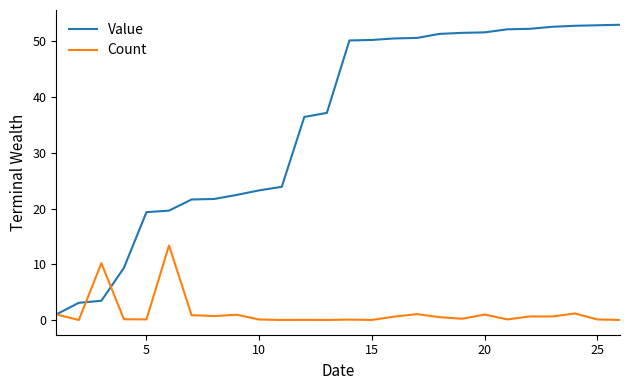

List the series in order of their peak value, highest first.

Value, Count